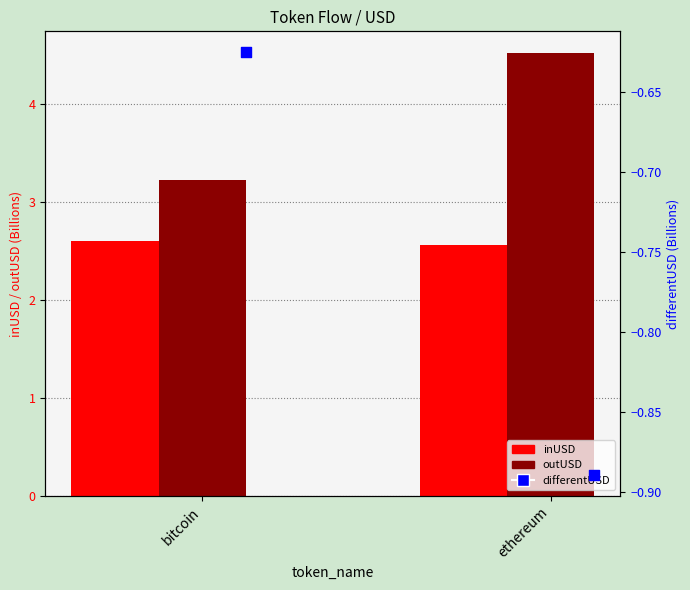

What is the total value across all series at bitcoin?

5.2